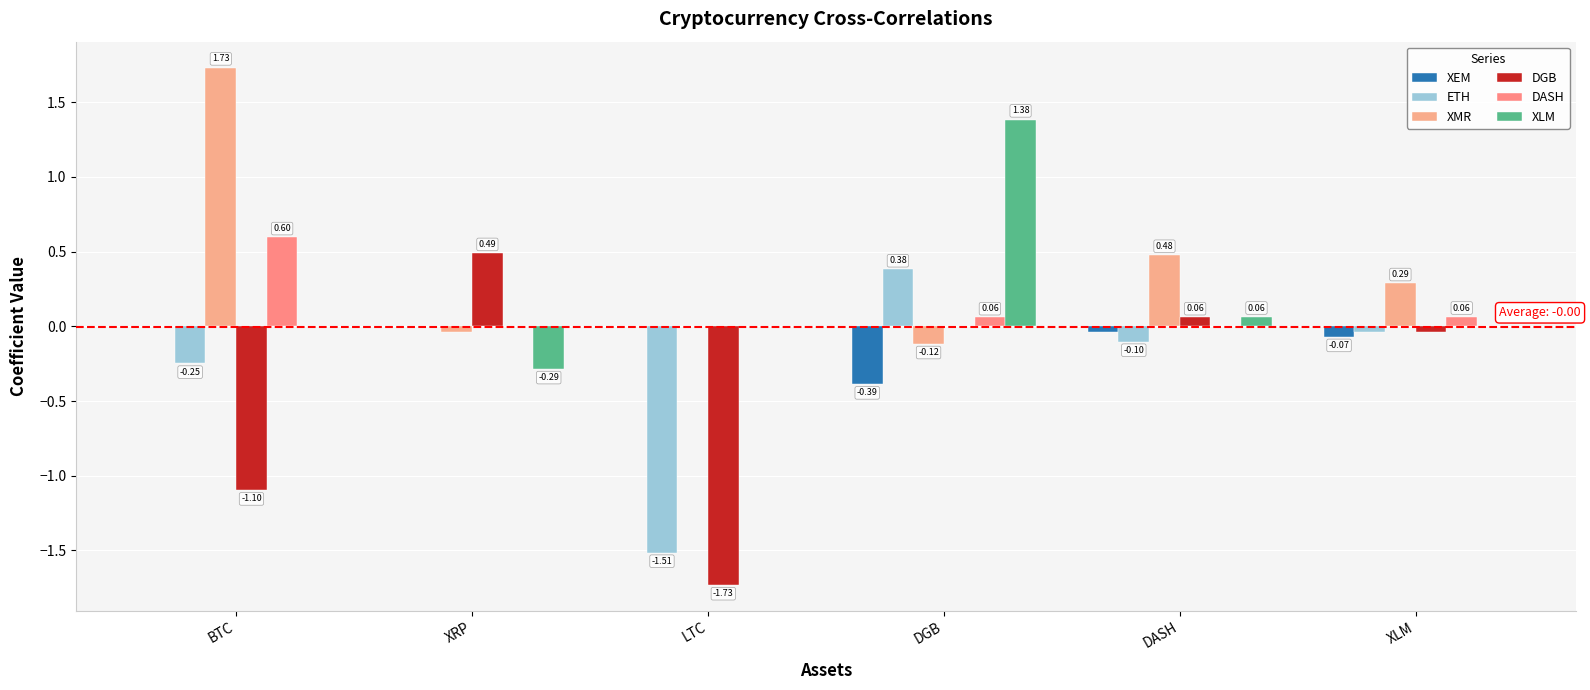

Count the number of categories in the chart.

6